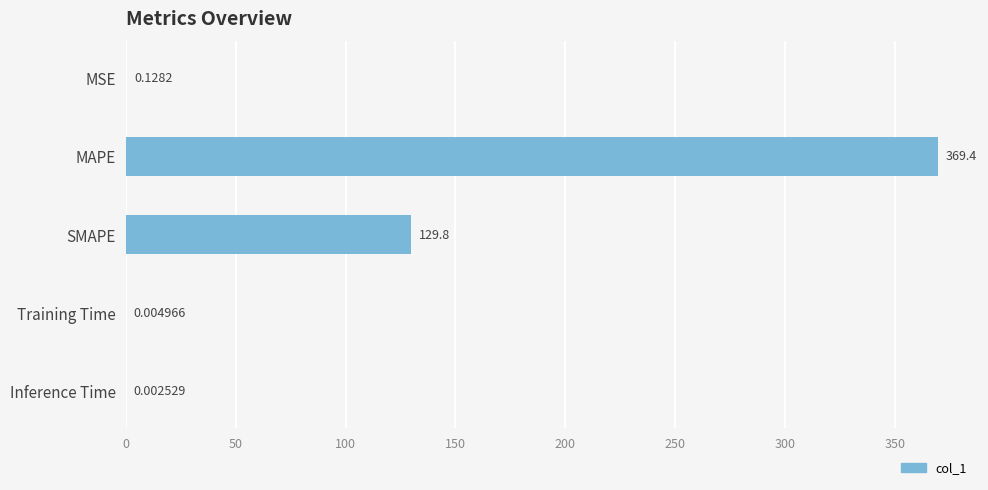

Which category has the highest value across all series?

MAPE